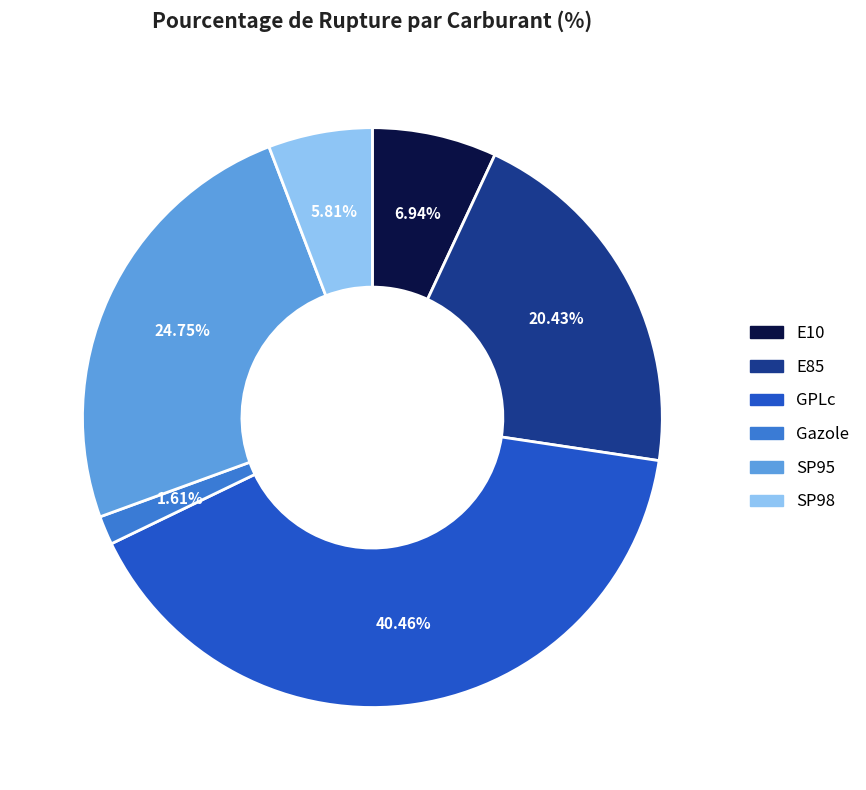

Which has a higher value, E85 or SP95?

SP95